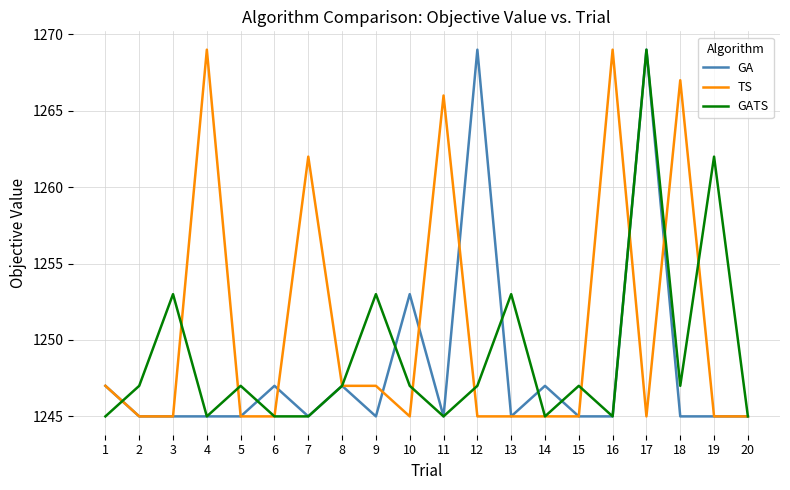

What are all the series names shown in the legend?

GA, TS, GATS